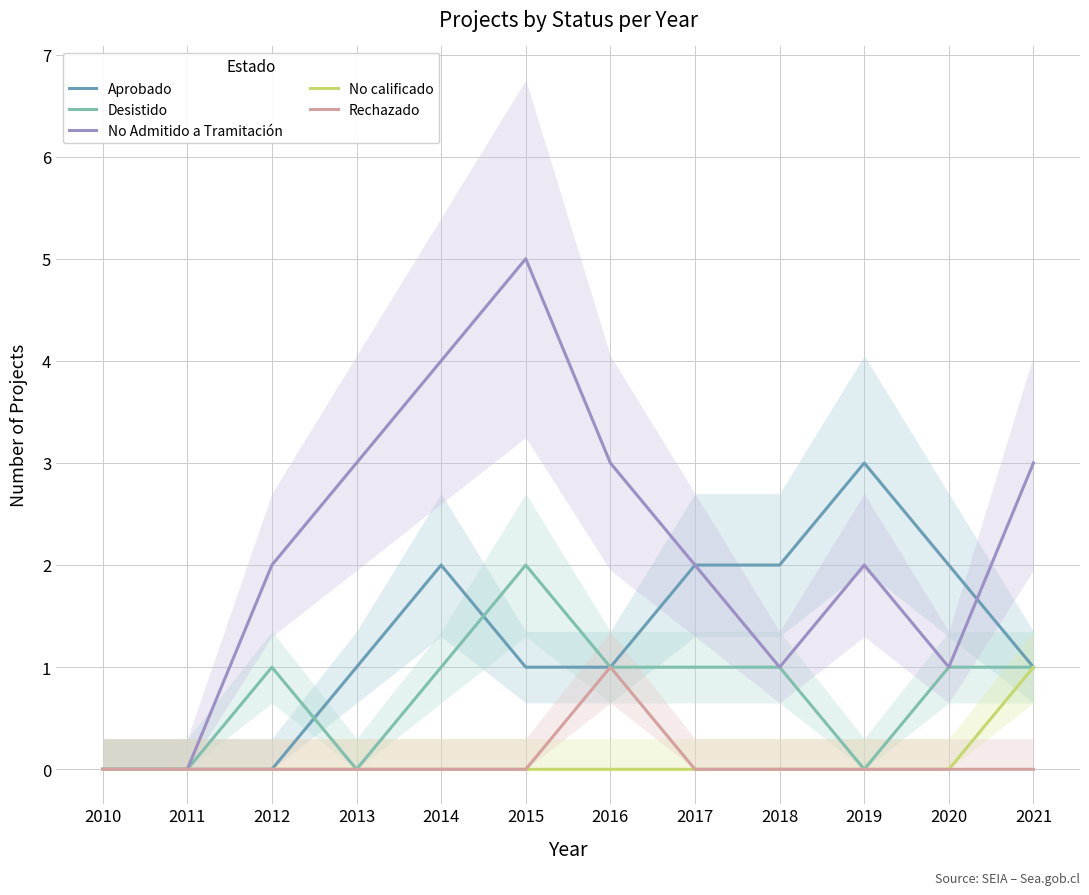

The value of Desistido at 2018 is 1. True or false?

True